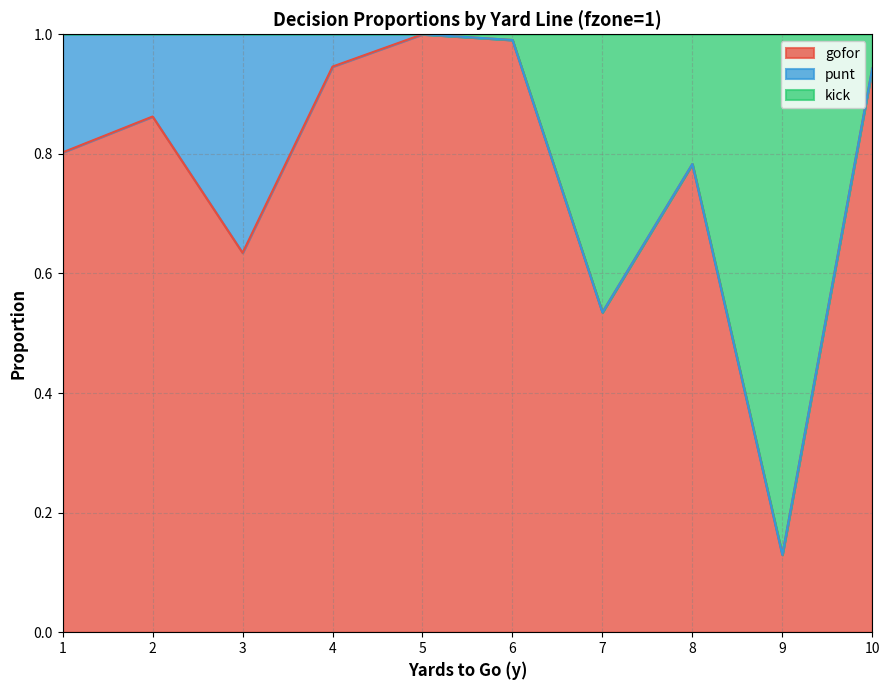

What is the maximum value shown in the chart?

1.0